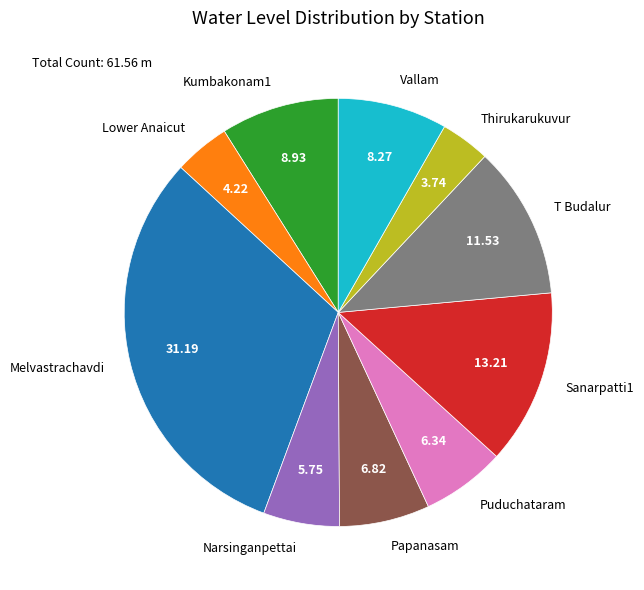

Which category has the biggest portion of the pie?

Melvastrachavdi